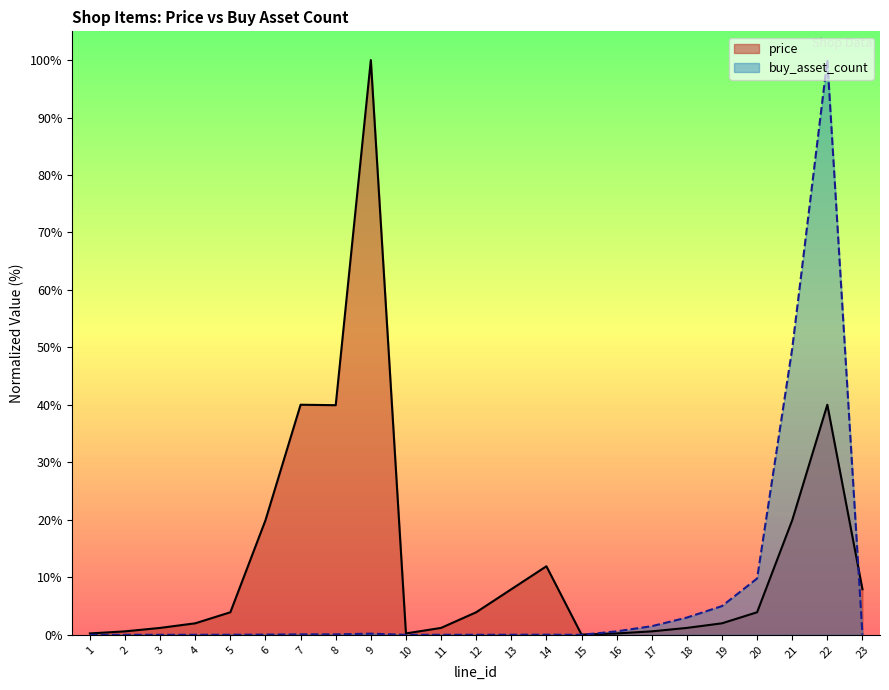

How many interior local valleys does the buy_asset_count series have?

3